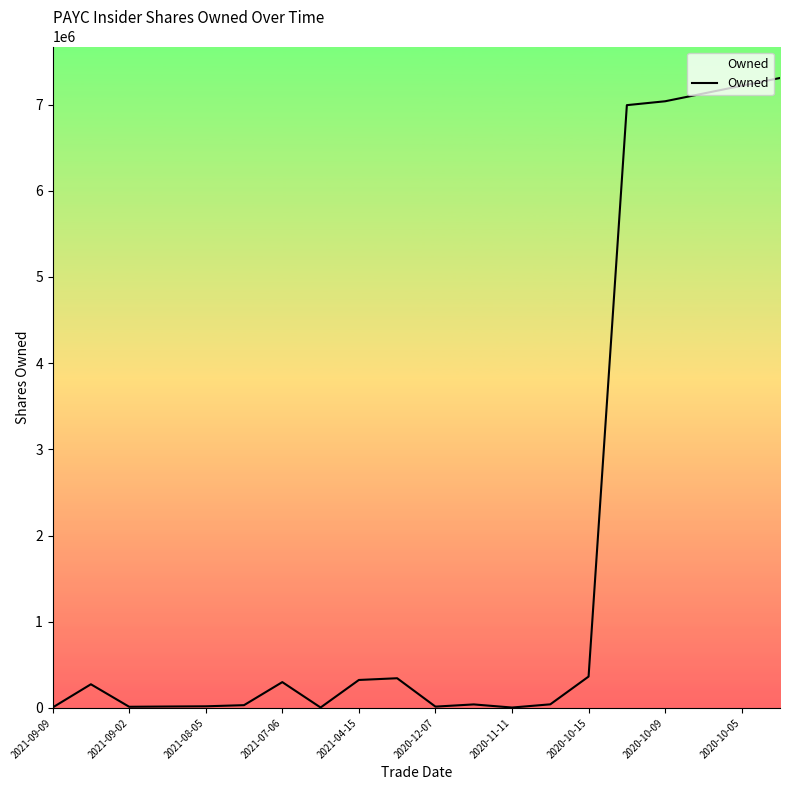

What is the maximum value shown in the chart?

7308672